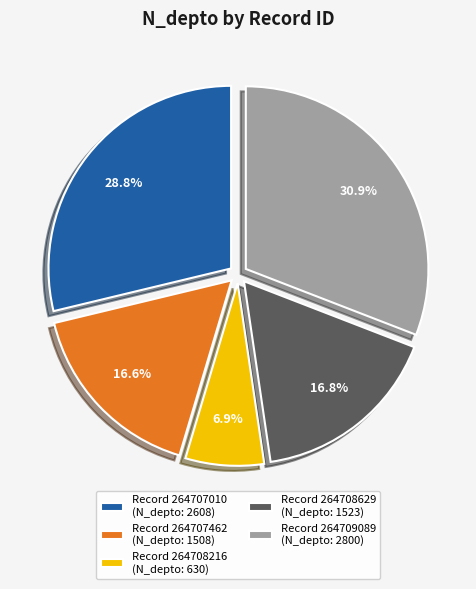

To the nearest percent, what is the difference between the largest and smallest slice percentages?

24%